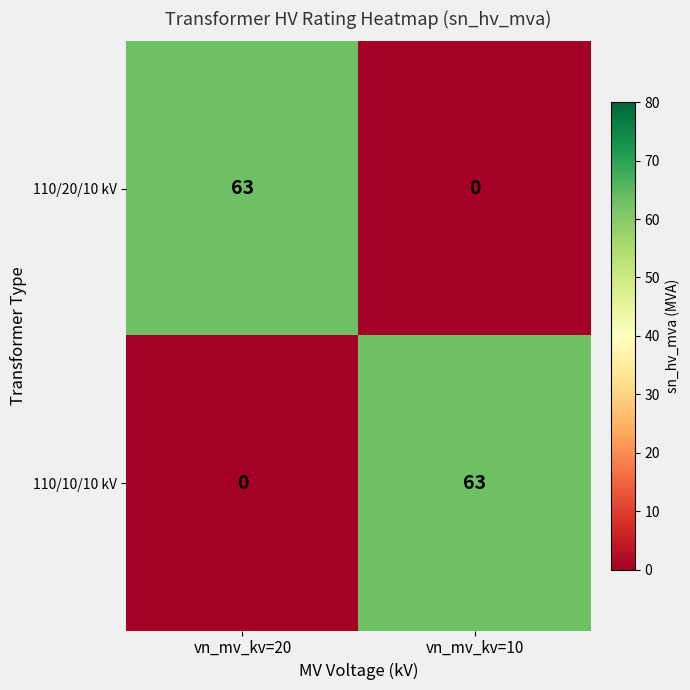

List the labels in order of 110/20/10 kV value, largest first.

vn_mv_kv=20, vn_mv_kv=10